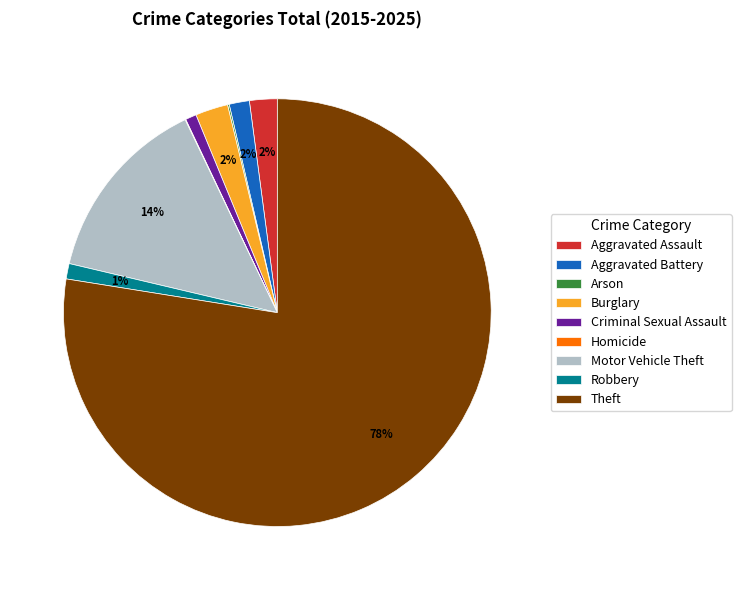

To the nearest percent, what percentage of the pie is Aggravated Battery?

2%